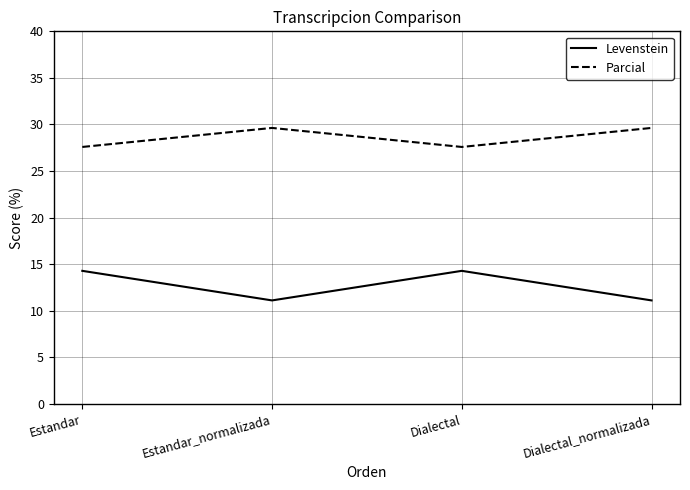

Rank the series by their average value, from lowest to highest.

Levenstein, Parcial